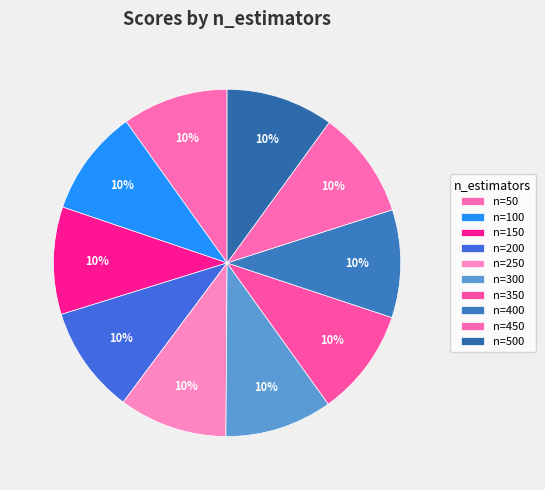

Count the number of slices in the pie.

10